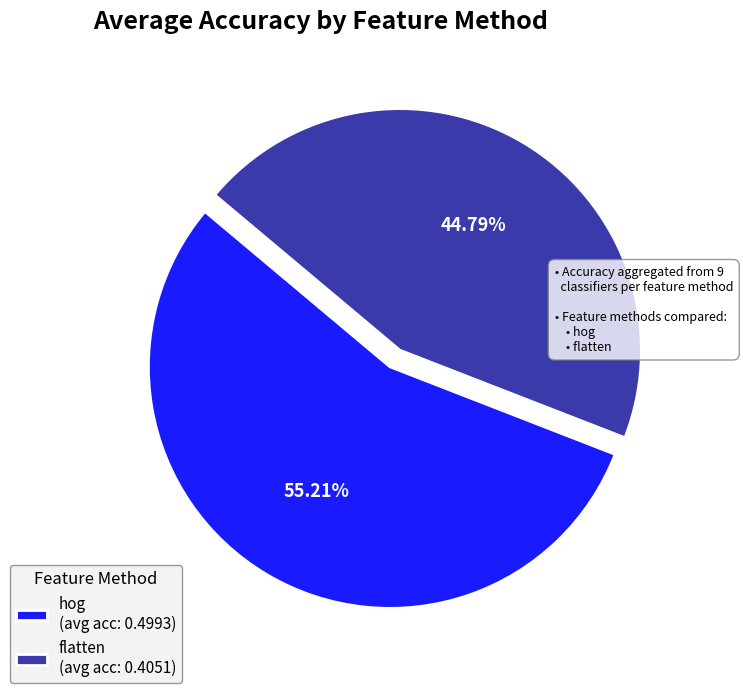

Do hog (avg acc: 0.4993) and flatten (avg acc: 0.4051) together represent more than half of the pie?

Yes